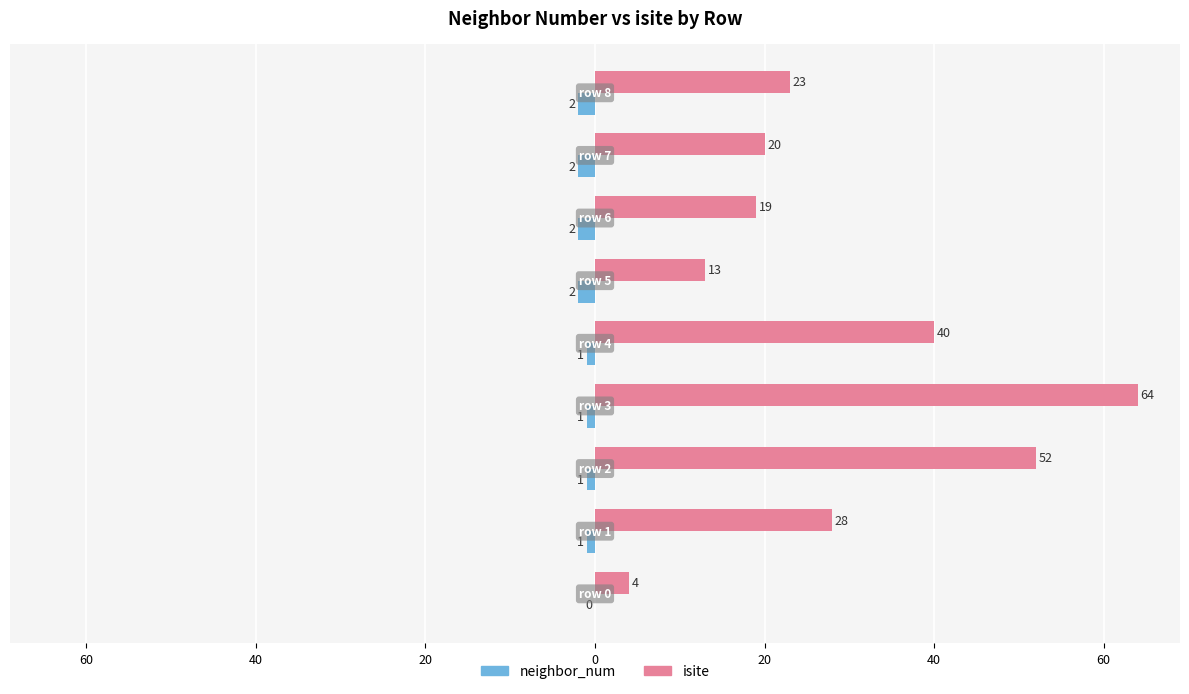

What are all the series names shown in the legend?

neighbor_num, isite